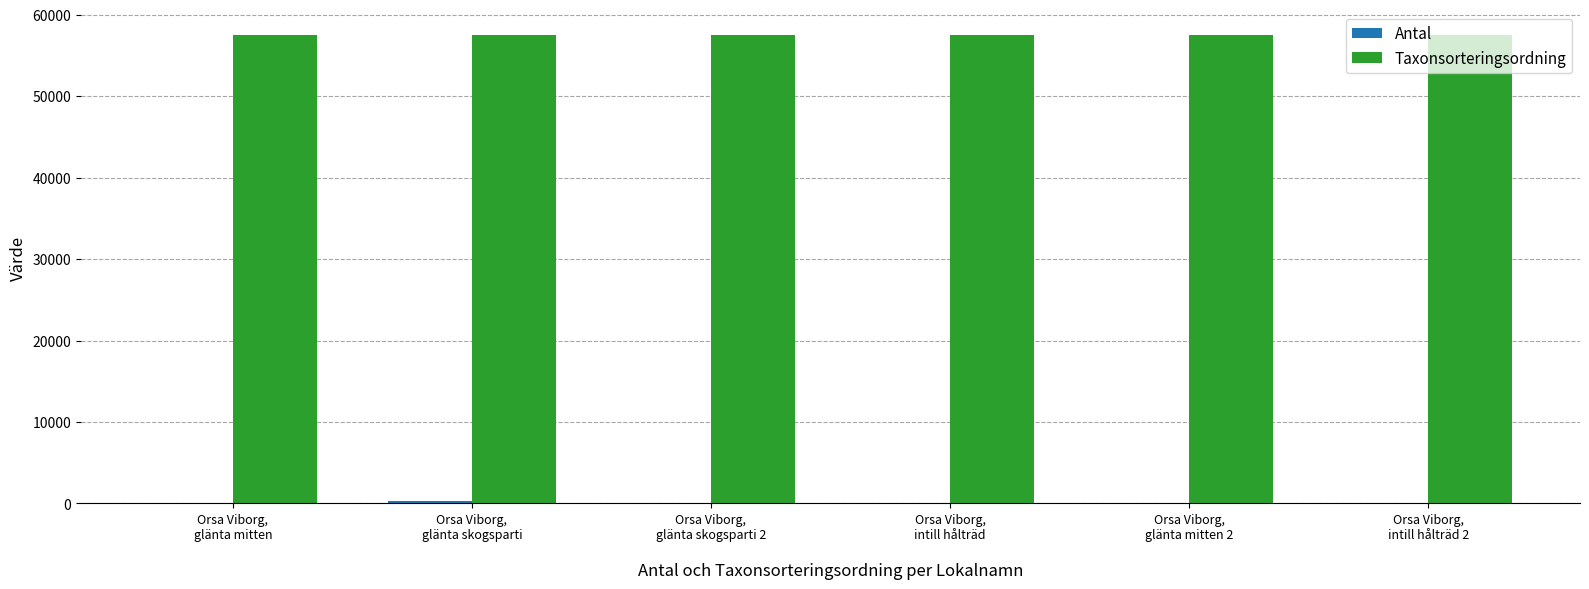

Which series has the largest total across all categories?

Taxonsorteringsordning